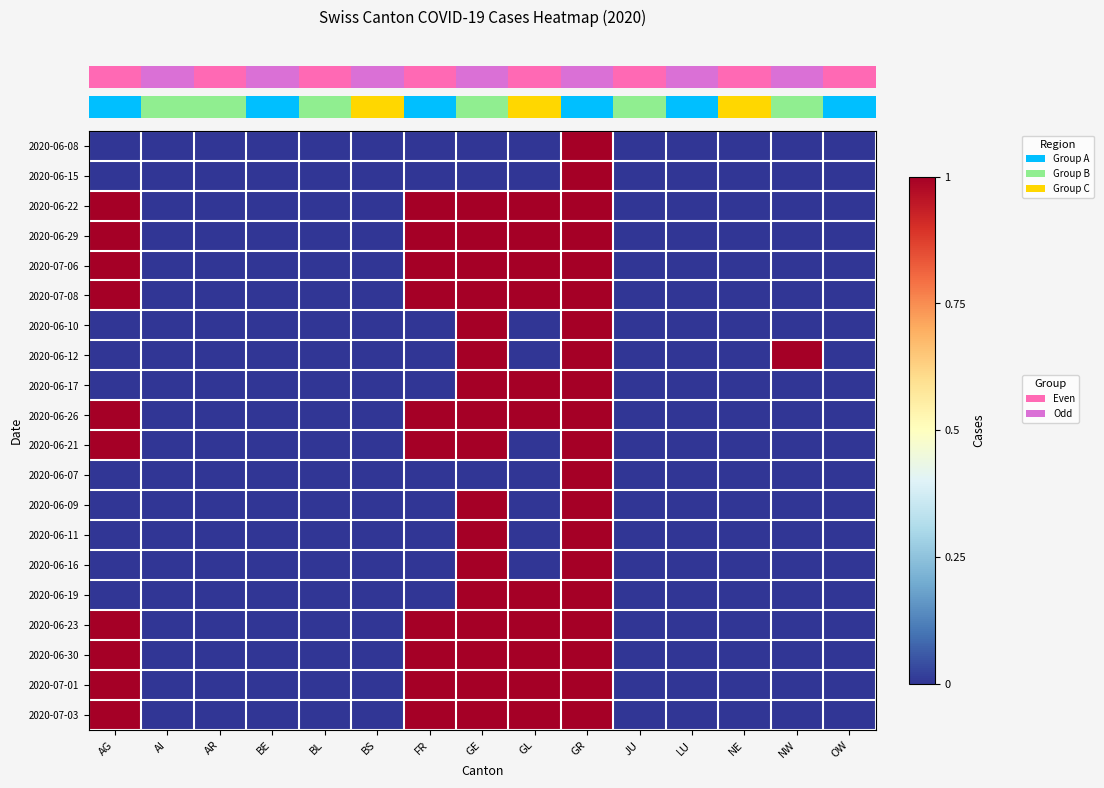

Reading left to right, what are all the values shown in this chart?

row_0: 0	0	0	0	0	0	0	0	0	1	0	0	0	0	0
row_1: 0	0	0	0	0	0	0	0	0	1	0	0	0	0	0
row_2: 1	0	0	0	0	0	1	1	1	1	0	0	0	0	0
row_3: 1	0	0	0	0	0	1	1	1	1	0	0	0	0	0
row_4: 1	0	0	0	0	0	1	1	1	1	0	0	0	0	0
row_5: 1	0	0	0	0	0	1	1	1	1	0	0	0	0	0
row_6: 0	0	0	0	0	0	0	1	0	1	0	0	0	0	0
row_7: 0	0	0	0	0	0	0	1	0	1	0	0	0	1	0
row_8: 0	0	0	0	0	0	0	1	1	1	0	0	0	0	0
row_9: 1	0	0	0	0	0	1	1	1	1	0	0	0	0	0
row_10: 1	0	0	0	0	0	1	1	0	1	0	0	0	0	0
row_11: 0	0	0	0	0	0	0	0	0	1	0	0	0	0	0
row_12: 0	0	0	0	0	0	0	1	0	1	0	0	0	0	0
row_13: 0	0	0	0	0	0	0	1	0	1	0	0	0	0	0
row_14: 0	0	0	0	0	0	0	1	0	1	0	0	0	0	0
row_15: 0	0	0	0	0	0	0	1	1	1	0	0	0	0	0
row_16: 1	0	0	0	0	0	1	1	1	1	0	0	0	0	0
row_17: 1	0	0	0	0	0	1	1	1	1	0	0	0	0	0
row_18: 1	0	0	0	0	0	1	1	1	1	0	0	0	0	0
row_19: 1	0	0	0	0	0	1	1	1	1	0	0	0	0	0